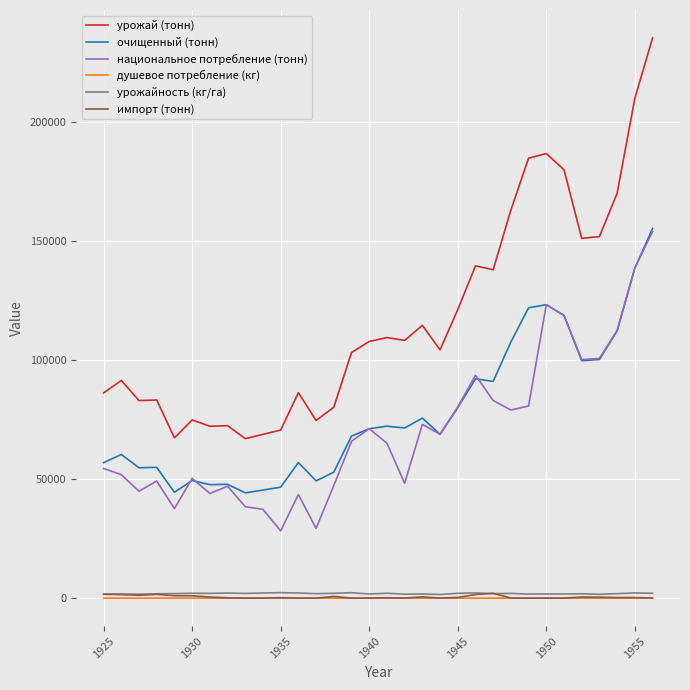

True or false: душевое потребление (кг) and очищенный (тонн) intersect in this chart.

False